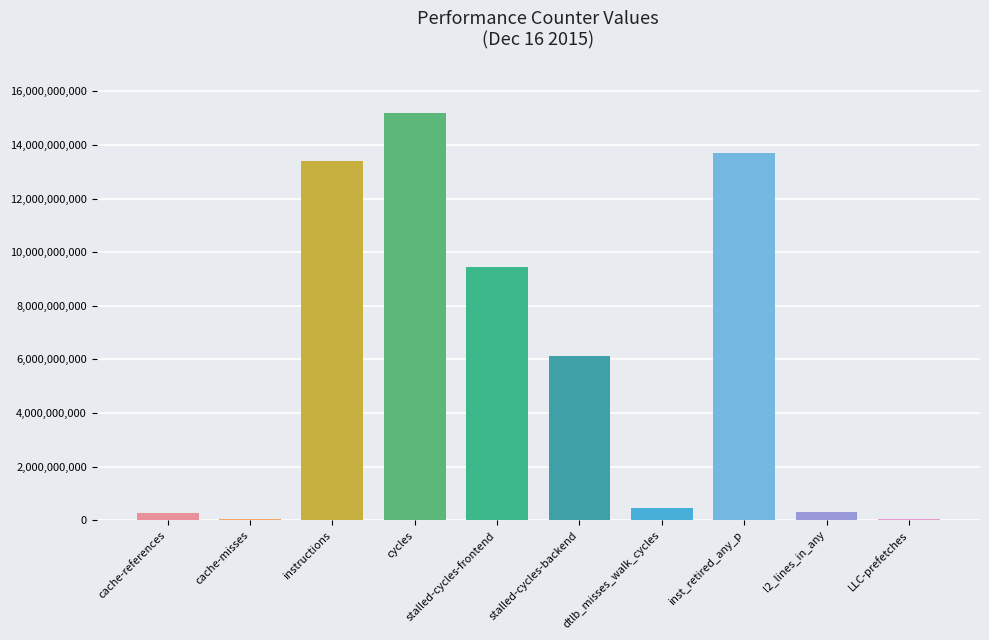

What is the maximum value shown in the chart?

15179577167